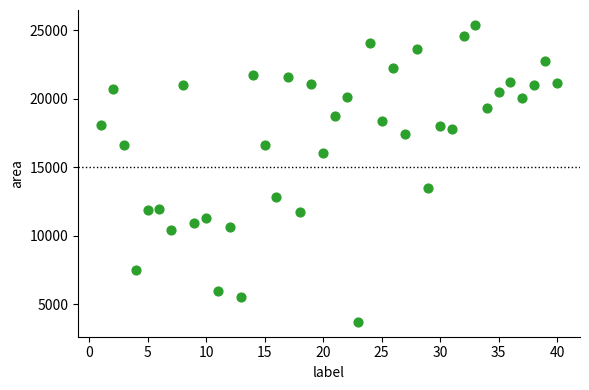

What is the range of X values (max minus min)?

39